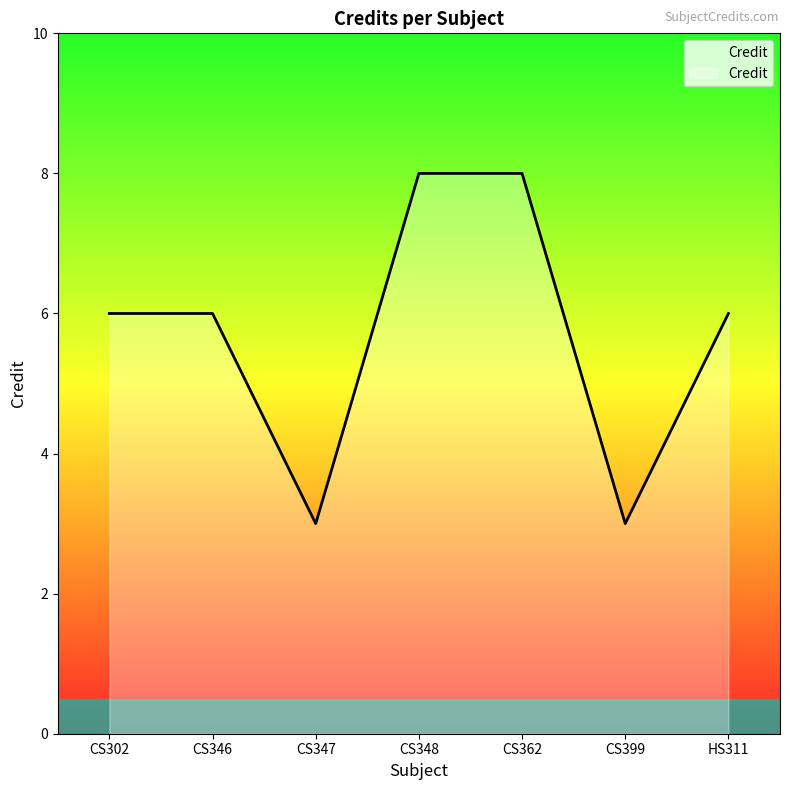

What is the average value?

6